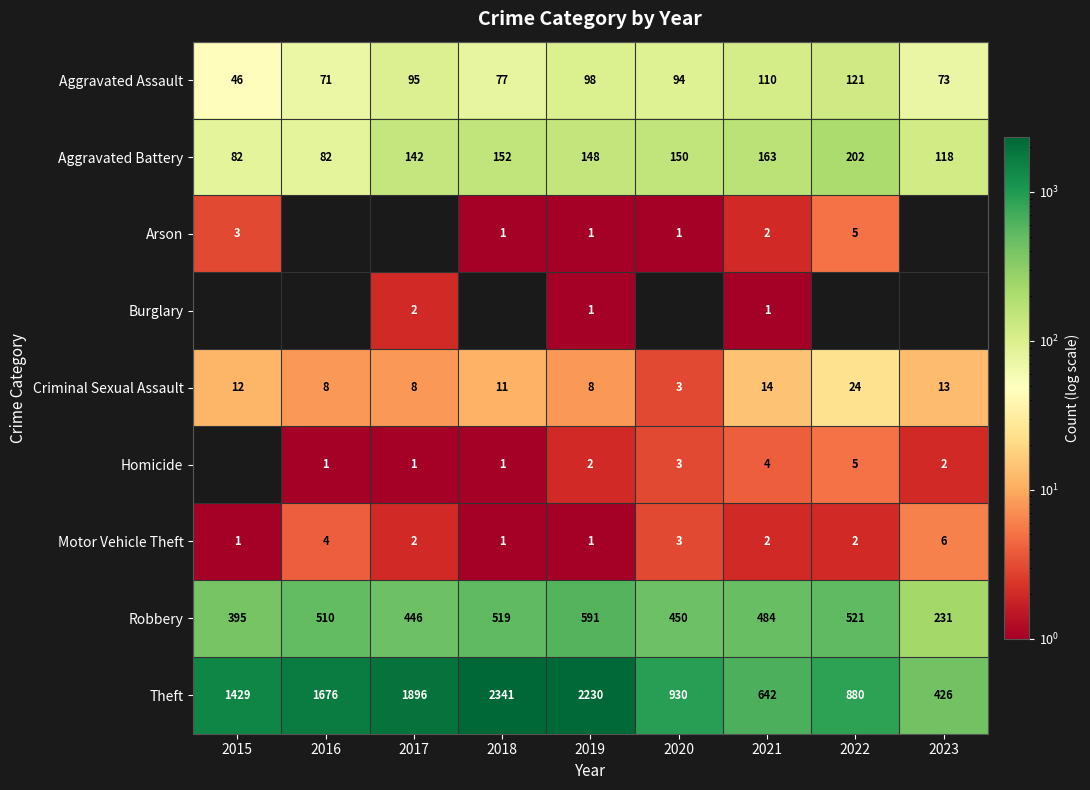

Count the number of data series in this chart.

9